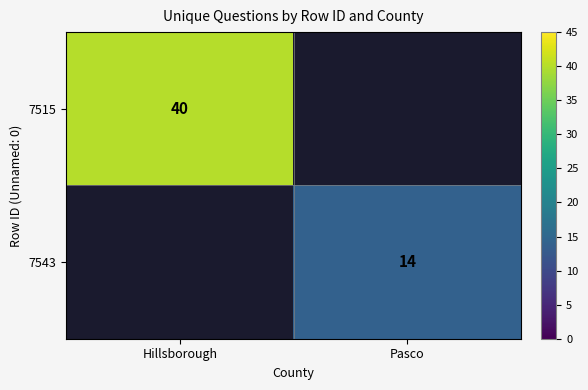

Which has a higher value, Pasco or Hillsborough?

Hillsborough